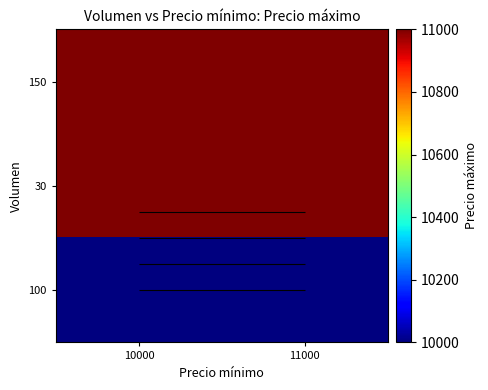

The 30 series shows 19278 at 11000. True or false?

False